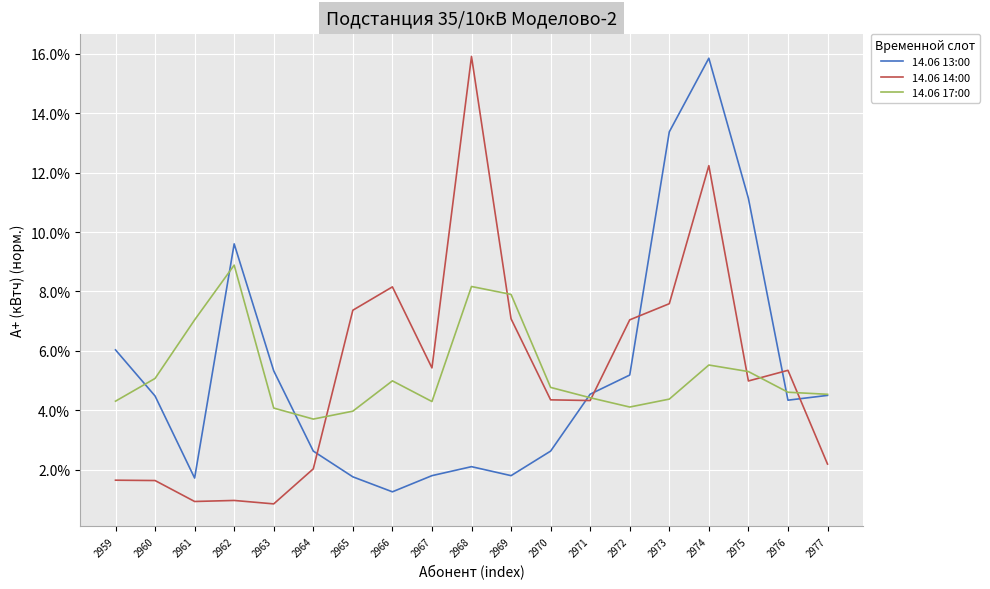

List the labels in order of 14.06 17:00 value, smallest first.

2964, 2965, 2963, 2972, 2967, 2959, 2973, 2971, 2977, 2976, 2970, 2966, 2960, 2975, 2974, 2961, 2969, 2968, 2962